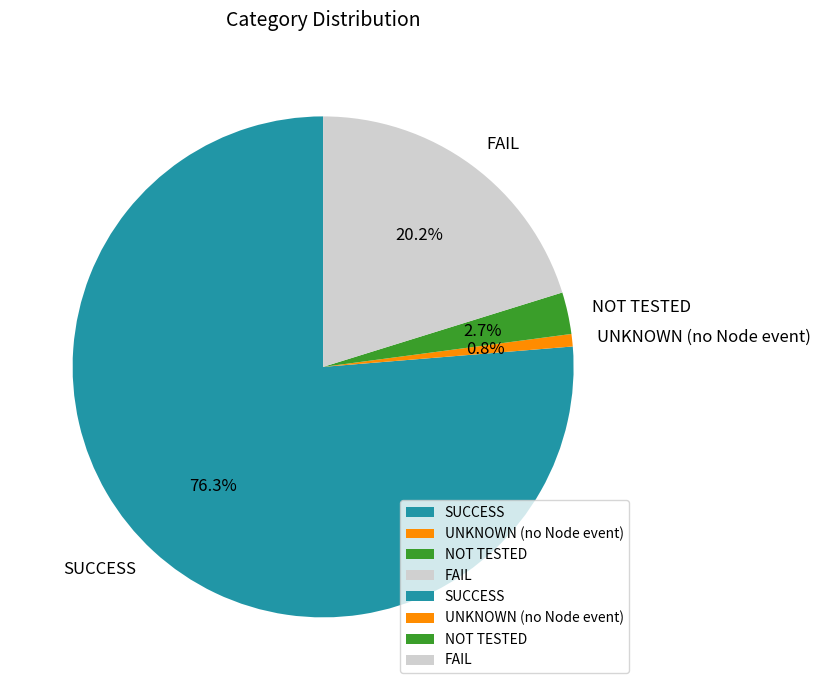

Which category accounts for the majority?

SUCCESS